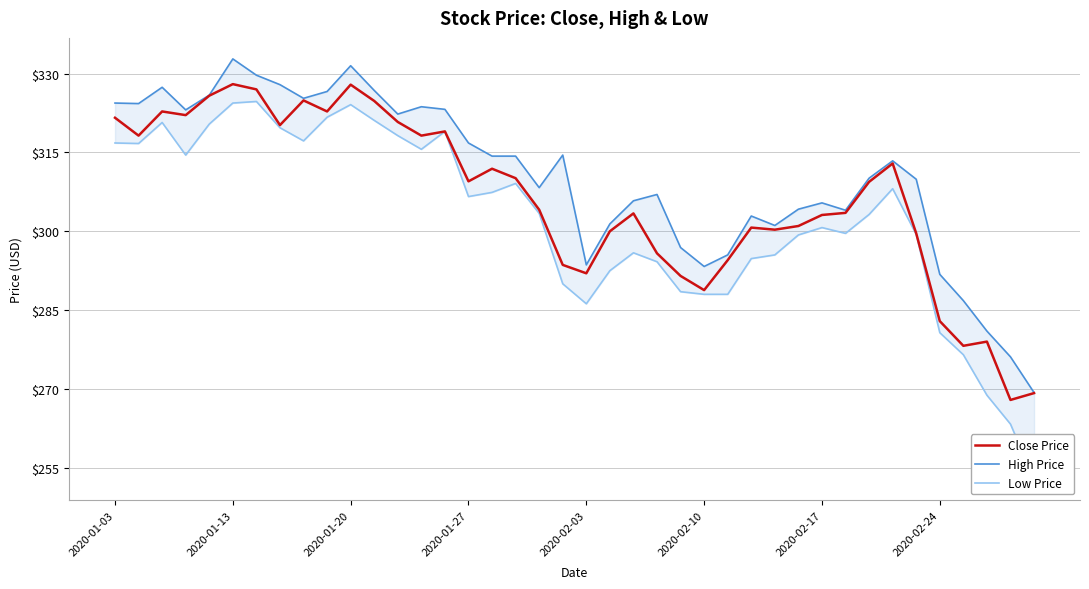

What is the value of the High Price point at the 24th from the left?

307.0